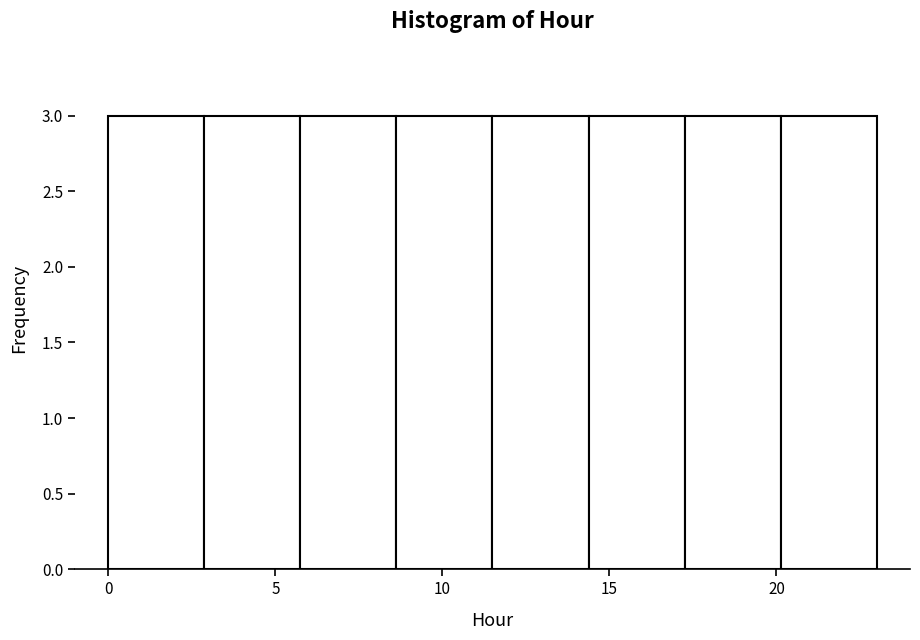

Reading left to right, list every bar in this chart as the range it spans on the x-axis followed by its height. Neither the bar edges nor the heights are printed on the chart, so give them approximately, as read against the axes.

0.0 to 3.0: 3
3.0 to 6.0: 3
6.0 to 8.5: 3
8.5 to 11.5: 3
11.5 to 14.5: 3
14.5 to 17.5: 3
17.5 to 20.0: 3
20.0 to 23.0: 3